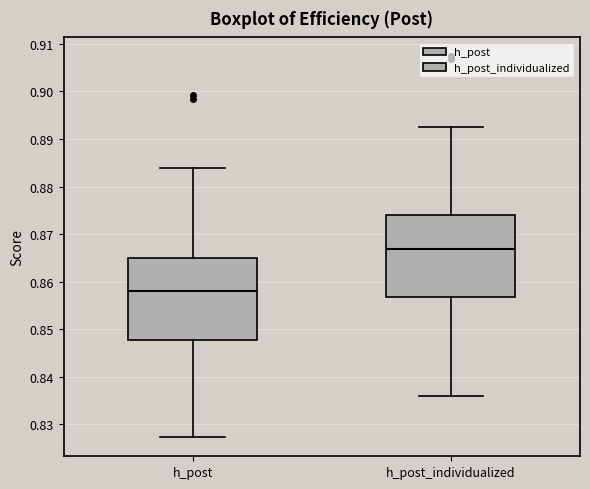

Which box's median line is the lowest?

h_post